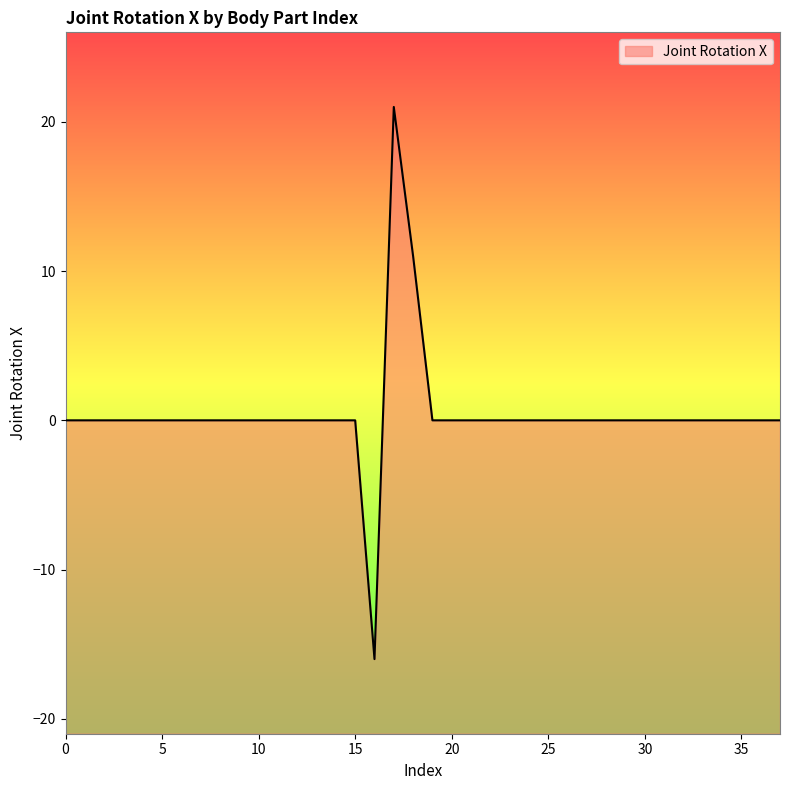

What is the maximum value shown in the chart?

21